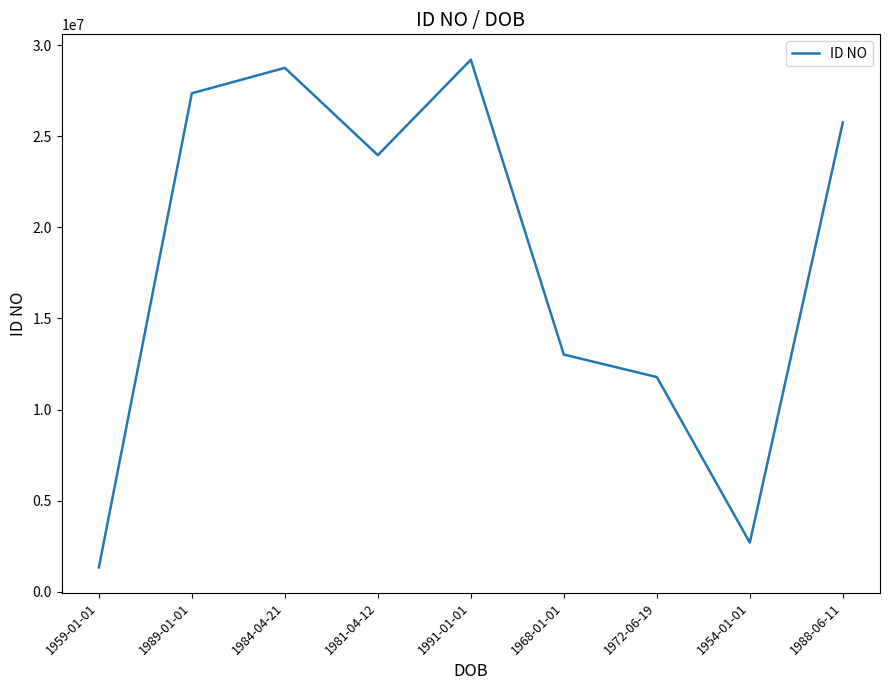

Reading right to left, what are all the values shown in this chart?

25745218	2710361	11788548	13021796	29192782	23958467	28745381	27352394	1346506